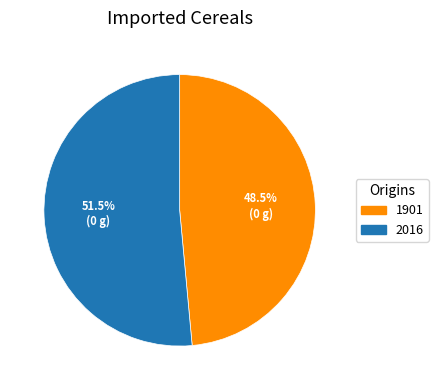

Which slice represents more than half of the pie?

2016